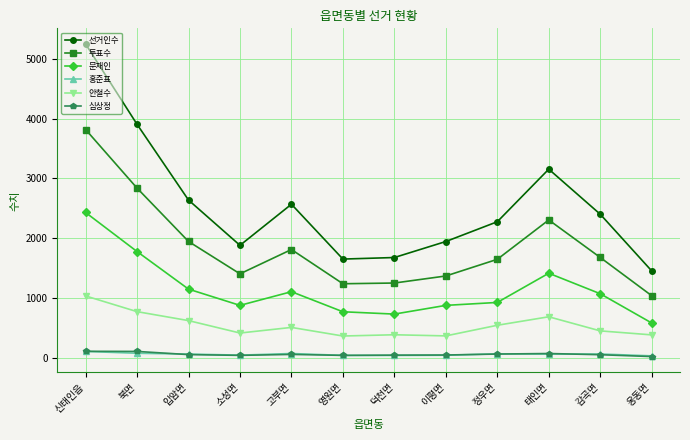

Which series has the widest spread of values?

선거인수